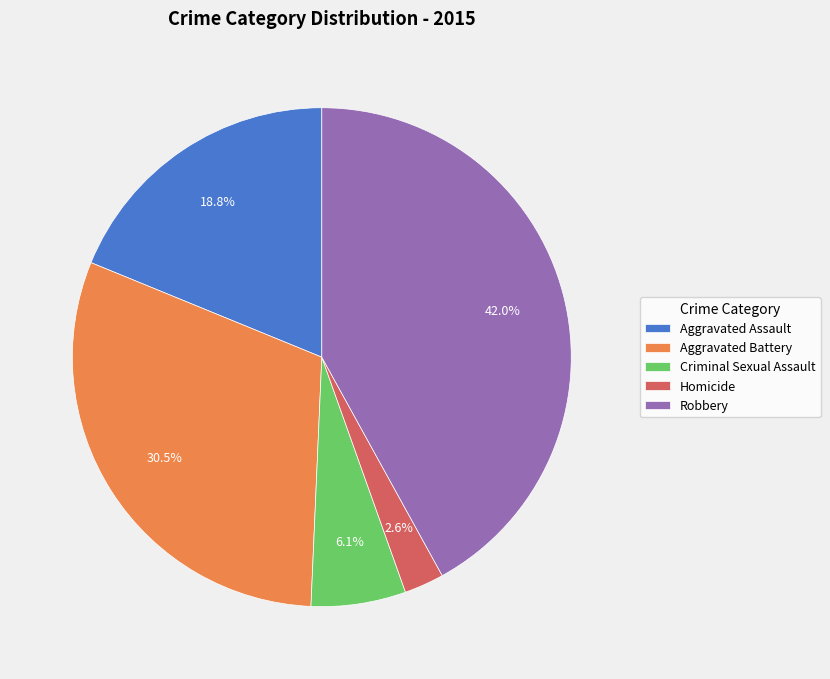

Which has a higher value, Aggravated Assault or Aggravated Battery?

Aggravated Battery